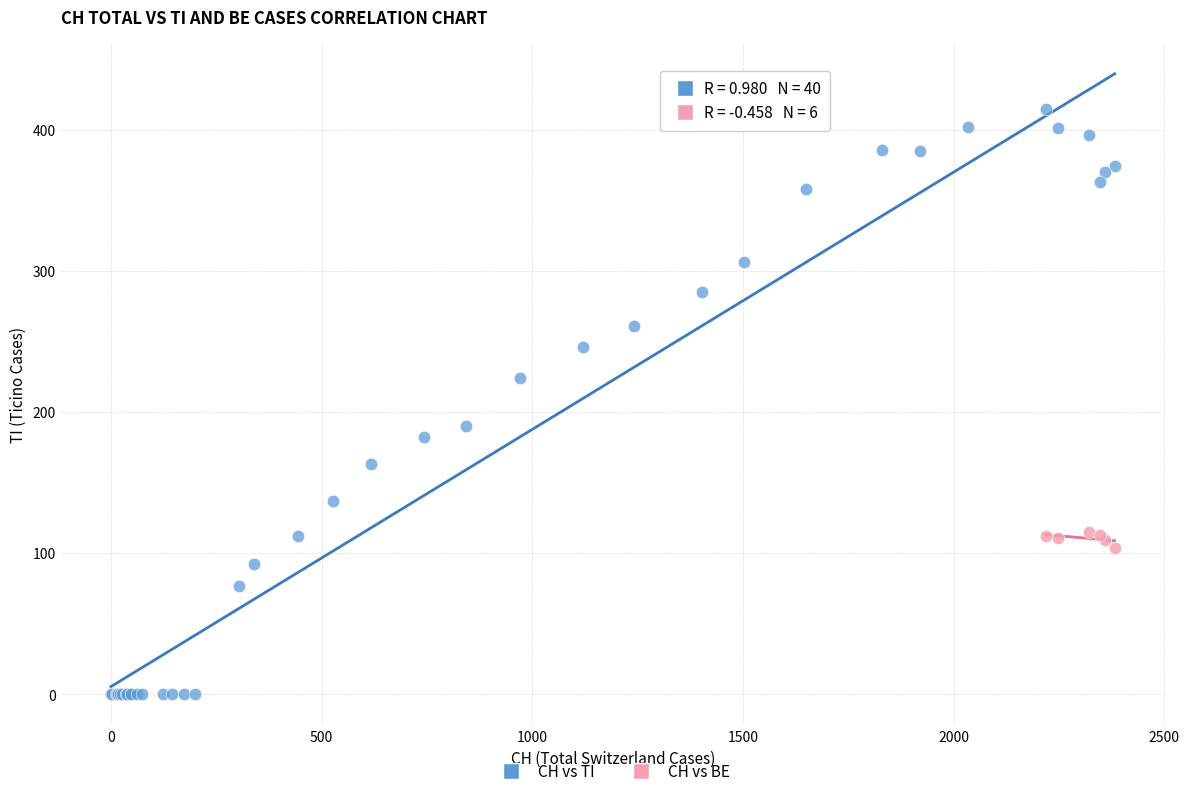

Which series contains the lowest Y value?

CH vs TI